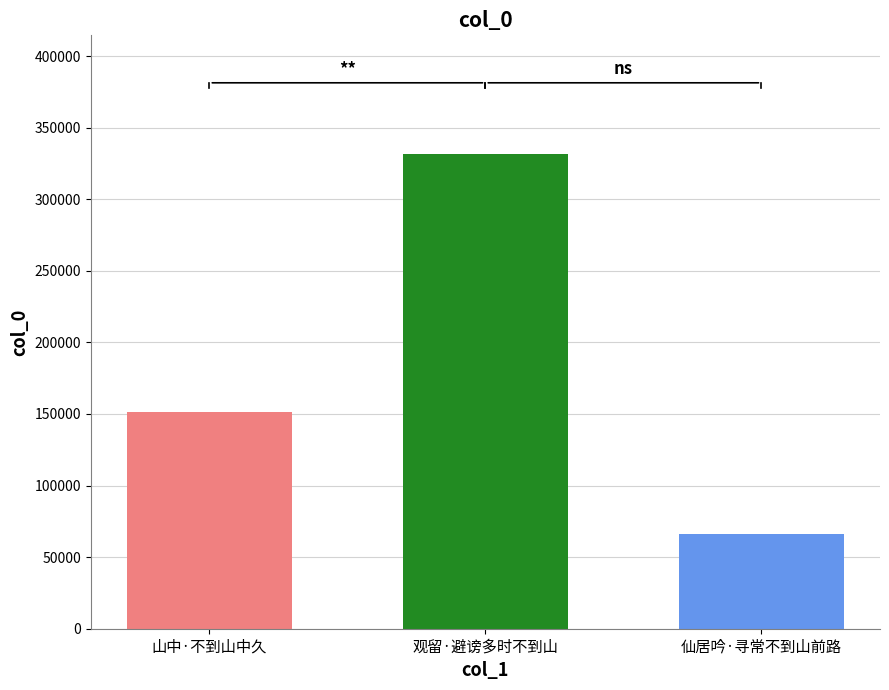

What value does the data have at 观留·避谤多时不到山, to the nearest 50?

331600